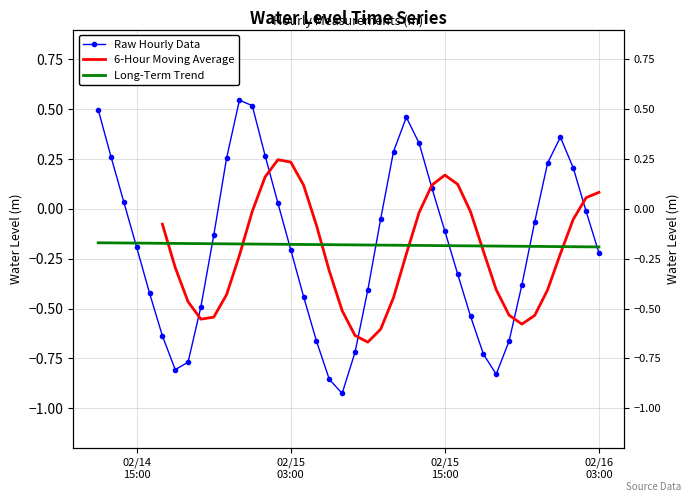

List the labels in order of value, largest first.

2024-02-14 23:00:00, 2024-02-15 00:00:00, 2024-02-14 12:00:00, 2024-02-15 12:00:00, 2024-02-16 00:00:00, 2024-02-15 13:00:00, 2024-02-15 11:00:00, 2024-02-15 01:00:00, 2024-02-14 13:00:00, 2024-02-14 22:00:00, 2024-02-15 23:00:00, 2024-02-16 01:00:00, 2024-02-15 14:00:00, 2024-02-14 14:00:00, 2024-02-15 02:00:00, 2024-02-16 02:00:00, 2024-02-15 10:00:00, 2024-02-15 22:00:00, 2024-02-15 15:00:00, 2024-02-14 21:00:00, 2024-02-14 15:00:00, 2024-02-15 03:00:00, 2024-02-16 03:00:00, 2024-02-15 16:00:00, 2024-02-15 21:00:00, 2024-02-15 09:00:00, 2024-02-14 16:00:00, 2024-02-15 04:00:00, 2024-02-14 20:00:00, 2024-02-15 17:00:00, 2024-02-14 17:00:00, 2024-02-15 05:00:00, 2024-02-15 20:00:00, 2024-02-15 08:00:00, 2024-02-15 18:00:00, 2024-02-14 19:00:00, 2024-02-14 18:00:00, 2024-02-15 19:00:00, 2024-02-15 06:00:00, 2024-02-15 07:00:00